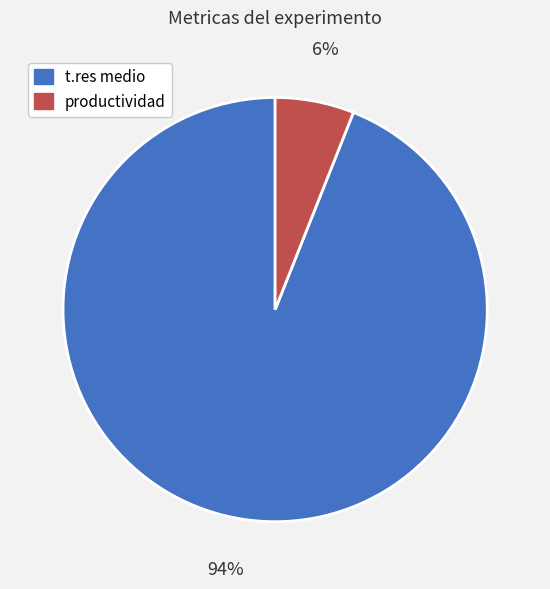

Which category accounts for the majority?

t.res medio